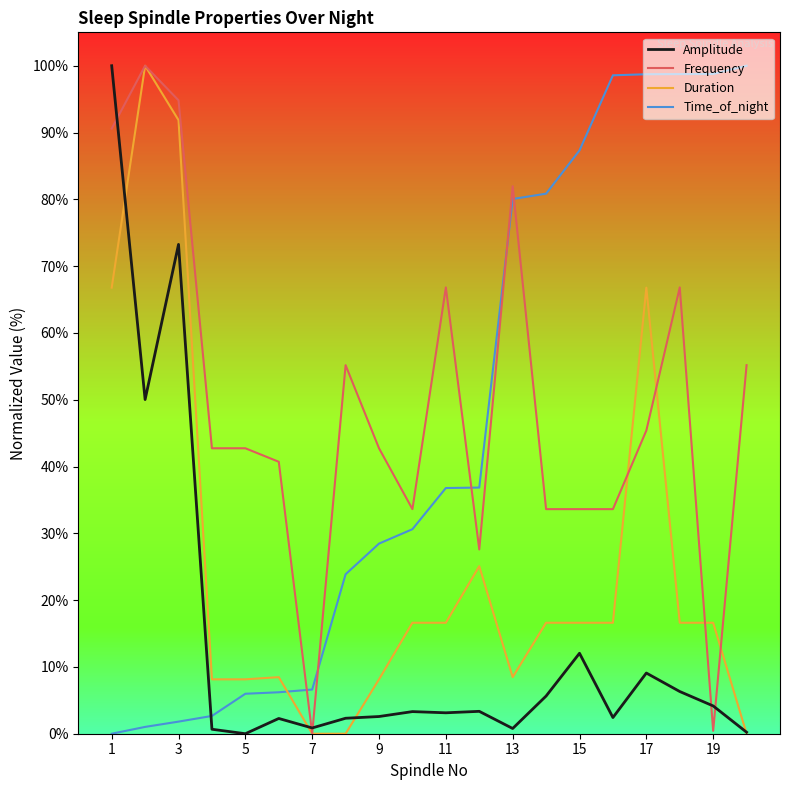

What is the greatest value displayed?

100.0